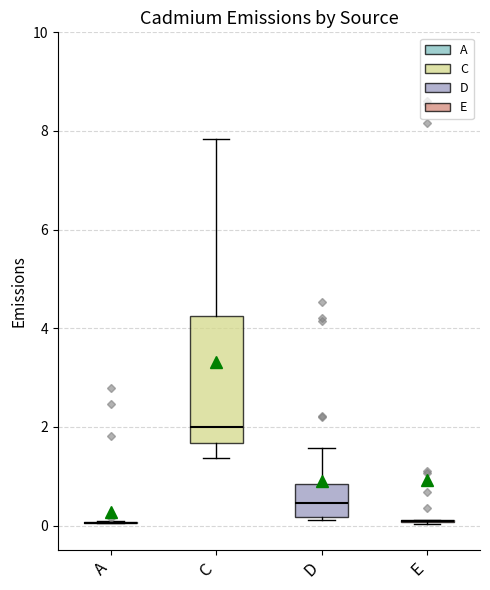

Reading left to right, read every box against the y-axis: the position of its median line, the range the box covers, and the ends of its whiskers. The values are not printed on the chart, so give them approximately, as read against the axis.

A: box collapsed to a line at 0.0, whiskers 0.0 to 0.0
C: median 2.0, box 1.6 to 4.2, whiskers 1.4 to 7.8
D: median 0.4, box 0.2 to 0.8, whiskers 0.2 to 1.6
E: box collapsed to a line at 0.0, whiskers 0.0 to 0.2